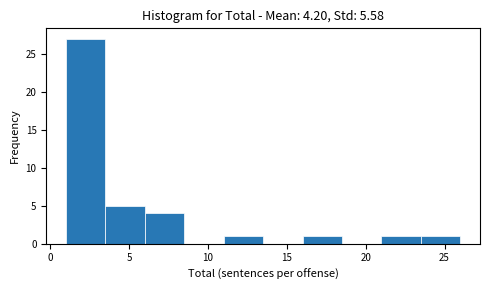

What is the height of the bar covering 6.0 to 8.5 on the x-axis? The values are not printed on the chart, so give them approximately, as read against the axis.

4